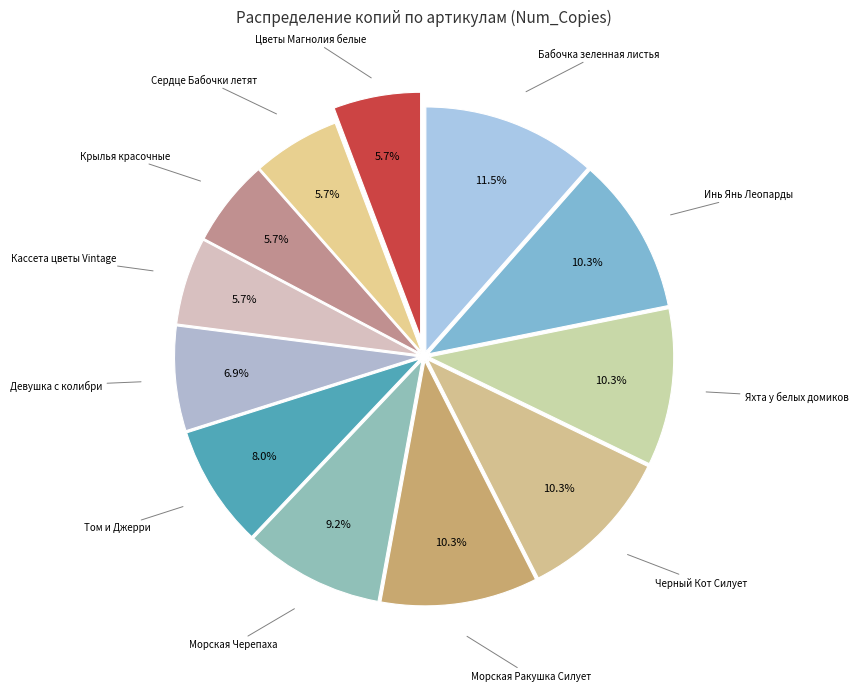

Count the number of slices in the pie.

12